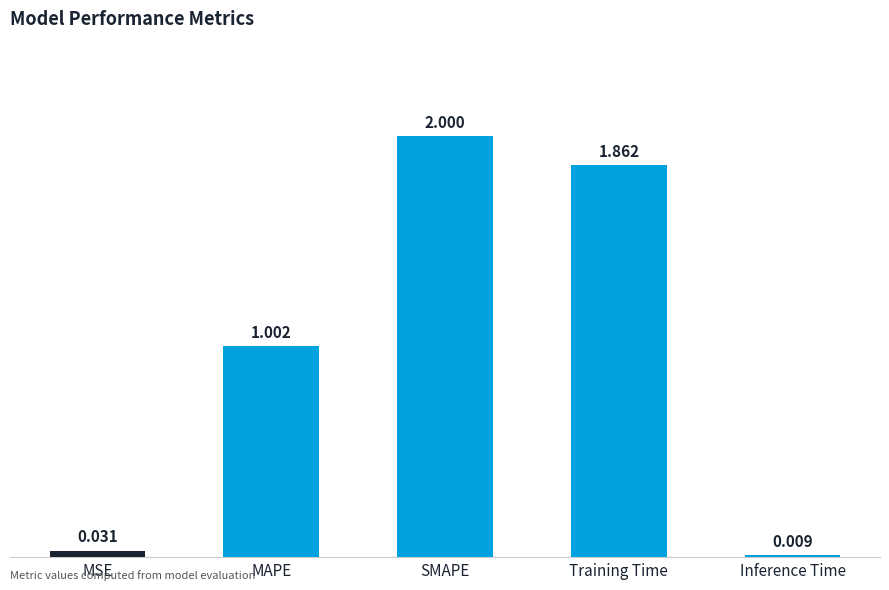

What is the average value?

1.0